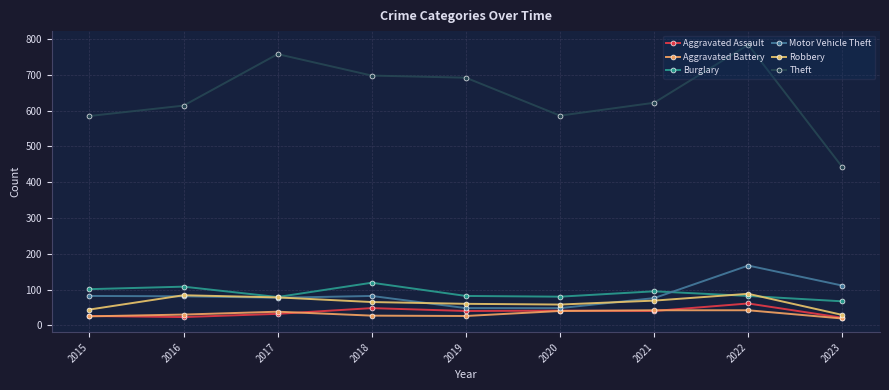

What is the highest value of the Aggravated Assault series?

61